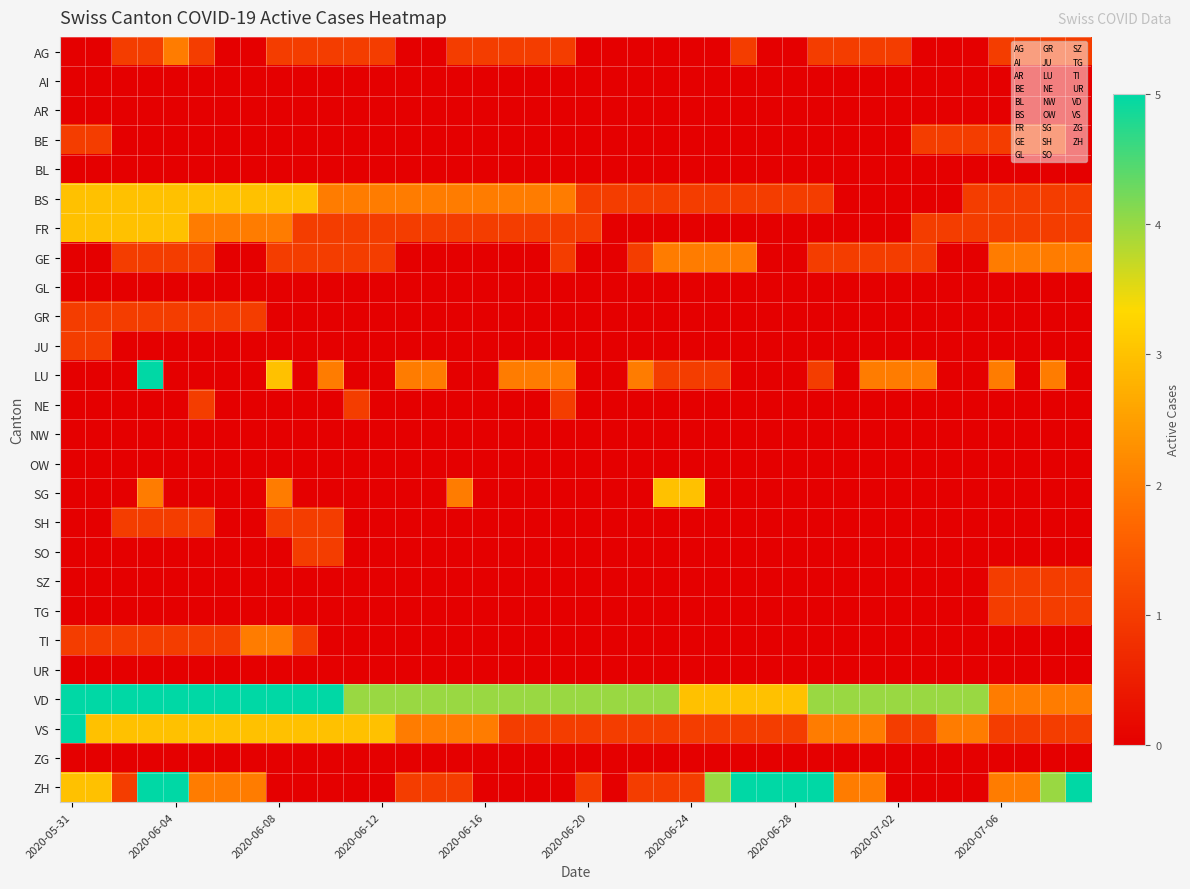

Which series has the widest spread of values?

ZH